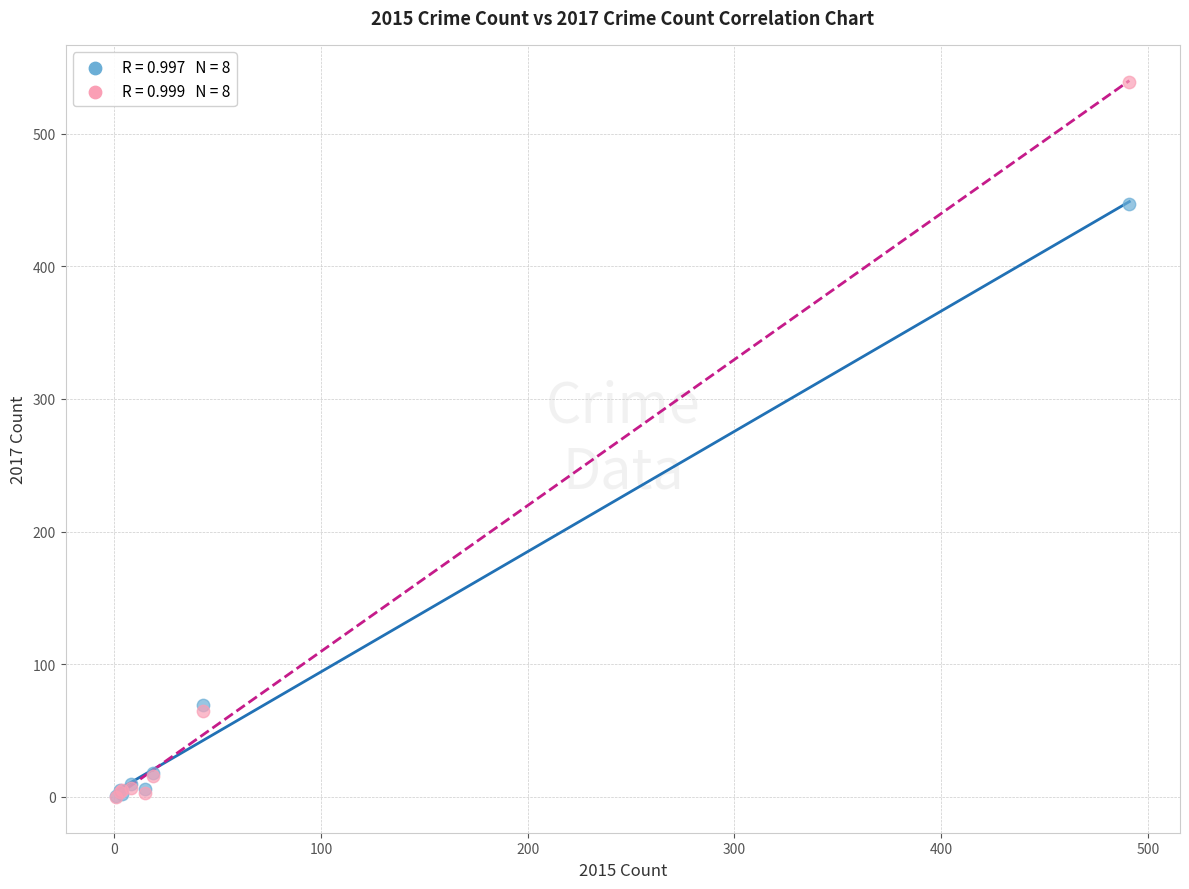

Across all series, what Y value is closest to 269?

447